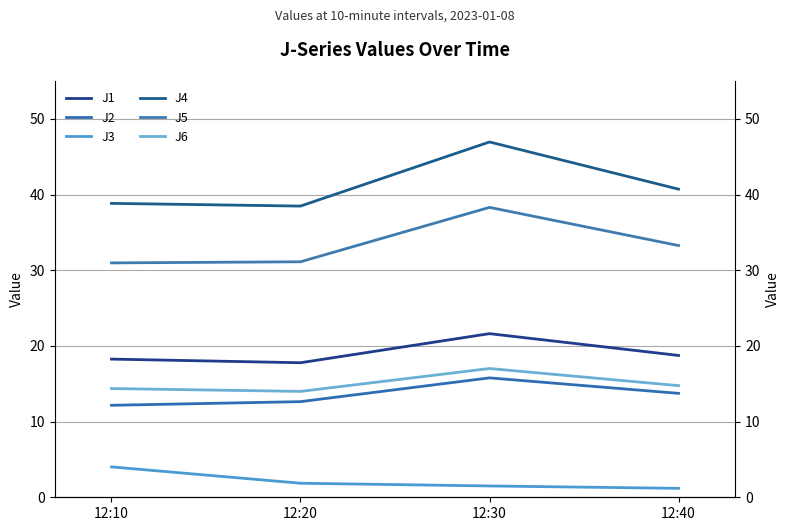

At which label does J2 reach its peak?

12:30